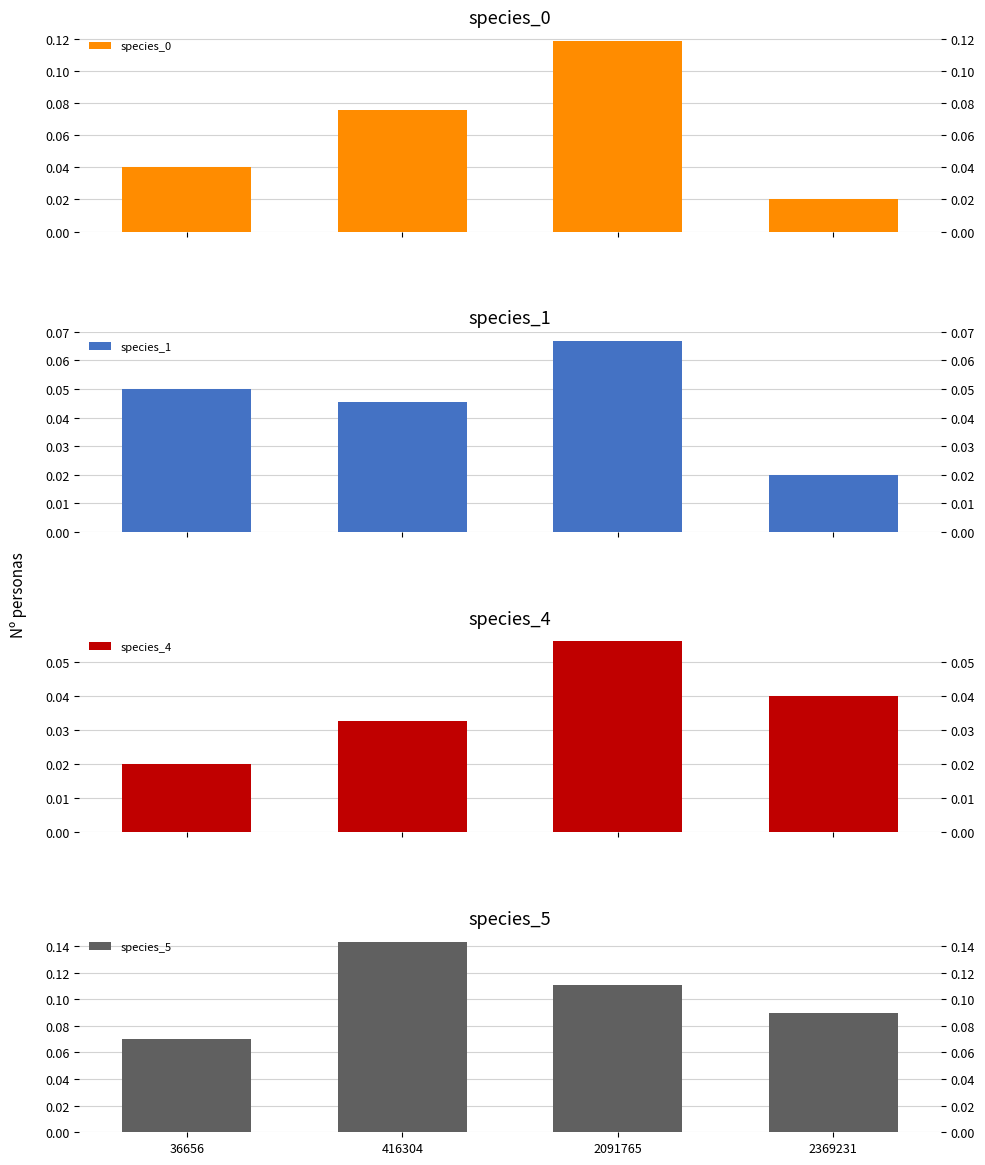

What is the difference between the maximum and minimum values in the species_5 series?

0.1